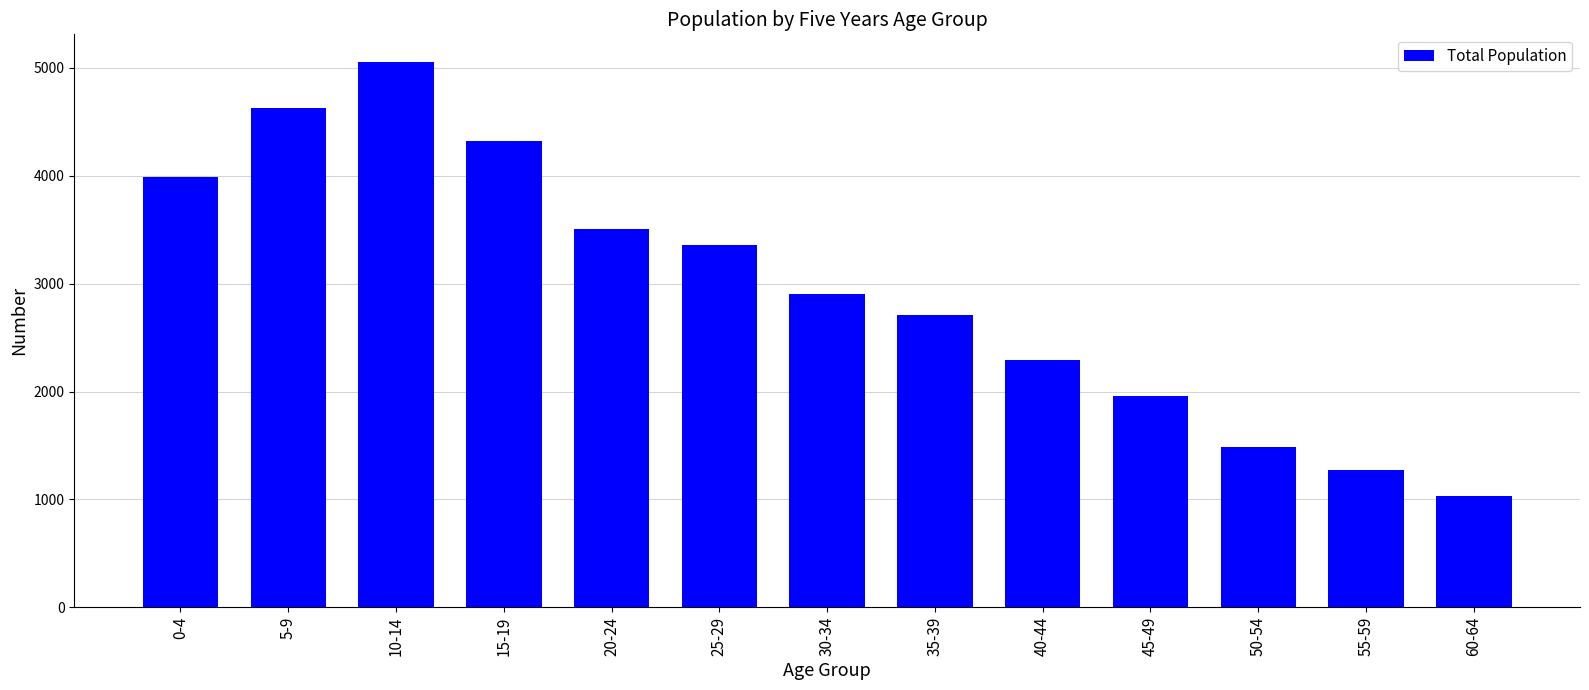

Where is the data nearest to the value 3046?

30-34